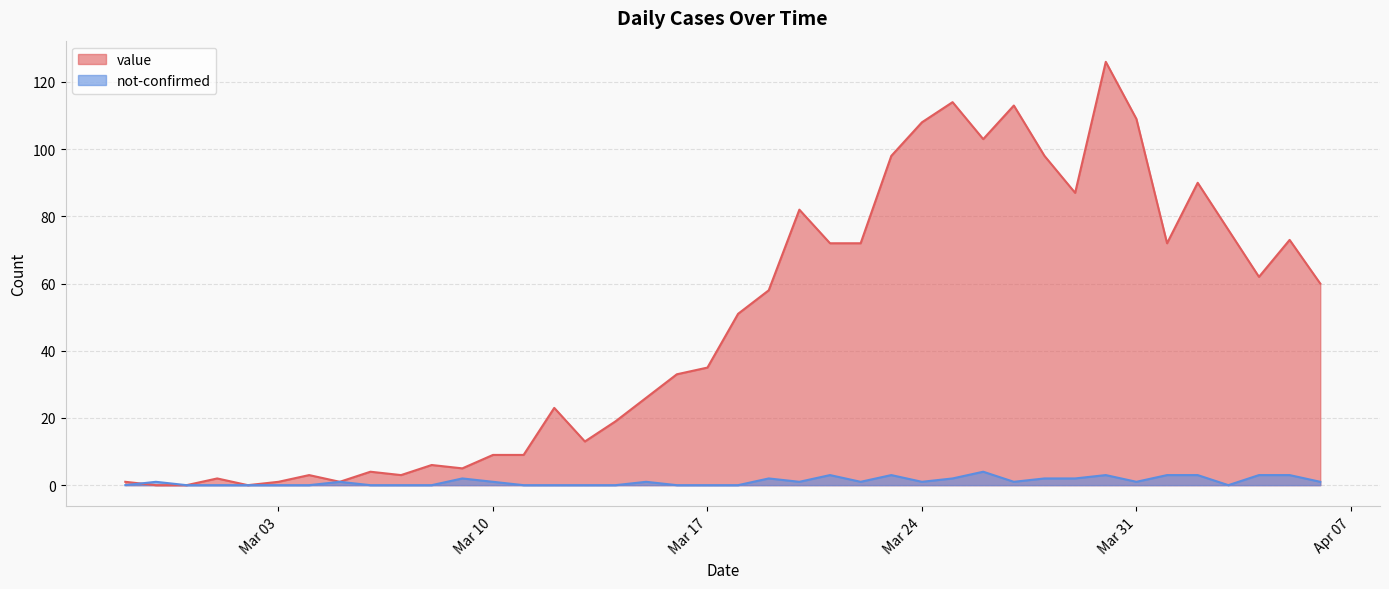

What is the label of the 9th point from the right?

2020-03-29